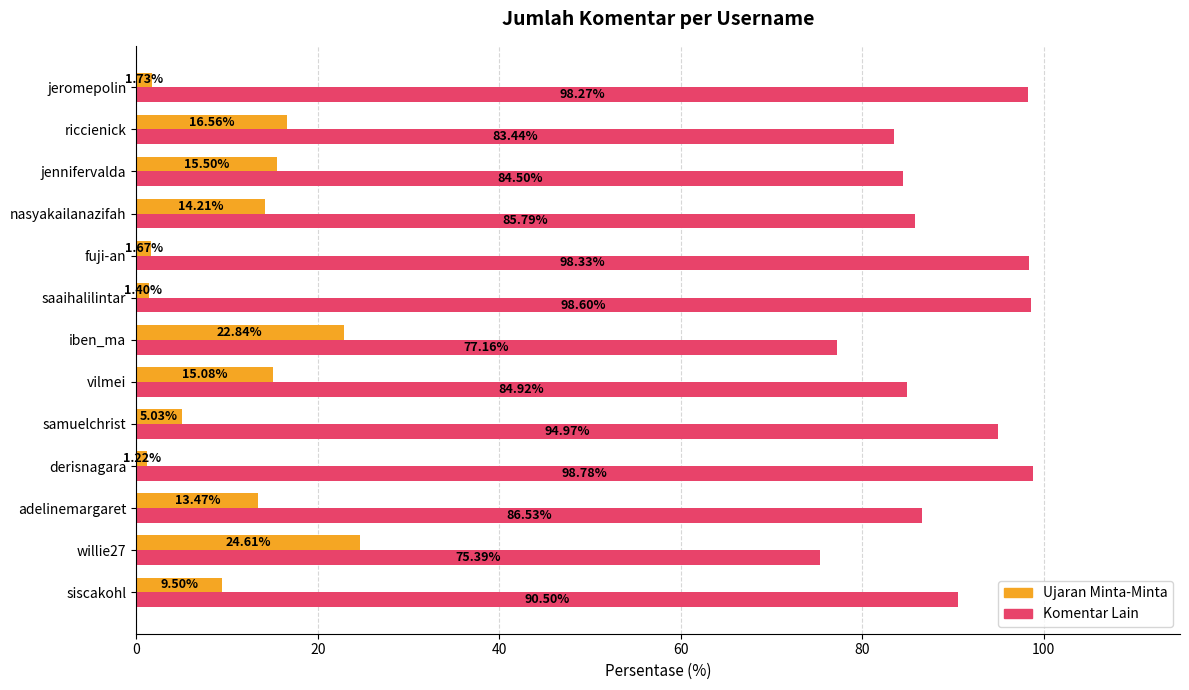

Which series has the largest total across all categories?

Komentar Lain